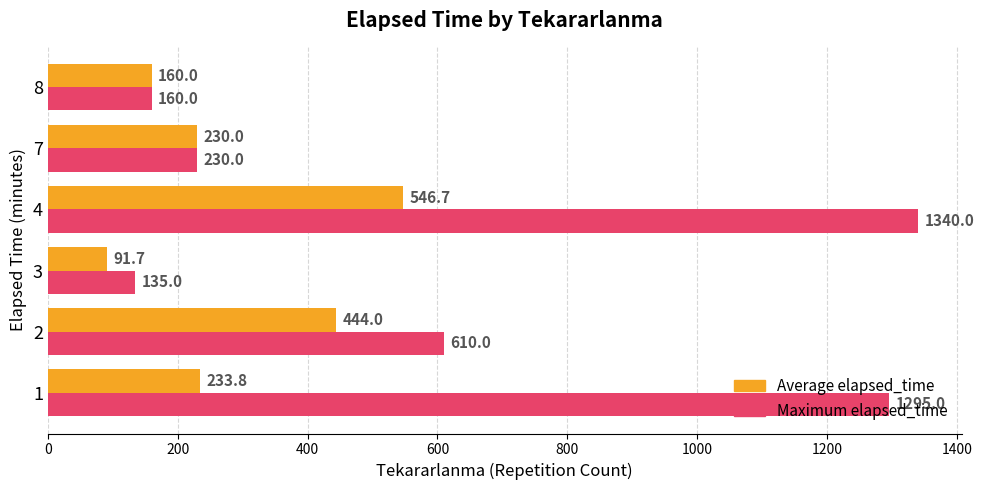

What is the total value across all series at 4?

1886.7